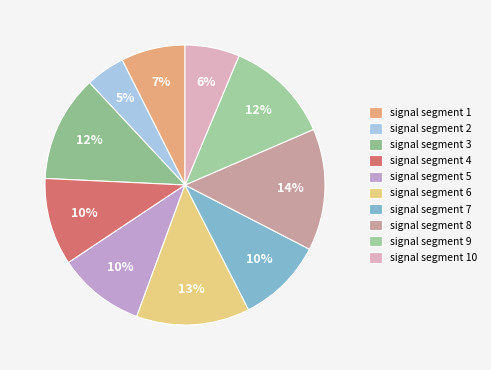

The signal segment 6 slice represents 20% of the pie. True or false?

False